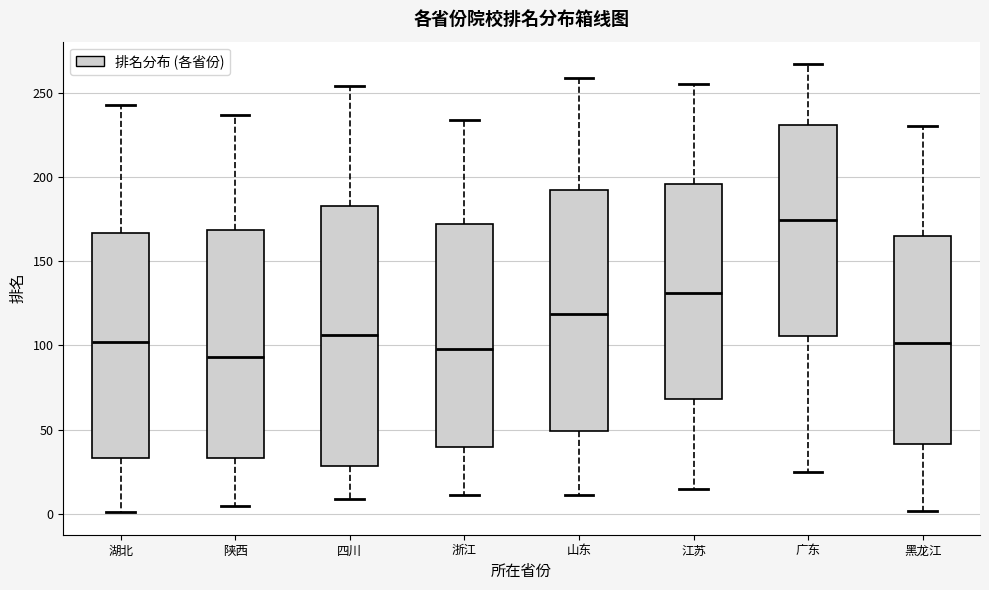

Reading left to right, transcribe this box plot: for each box, give where its median line is, the range the box spans, and where its two whiskers end, as read against the y-axis. The values are not printed on the chart, so give them approximately, as read against the axis.

湖北: median 100, box 35 to 165, whiskers 0 to 245
陕西: median 95, box 35 to 170, whiskers 5 to 235
四川: median 105, box 30 to 185, whiskers 10 to 255
浙江: median 100, box 40 to 170, whiskers 10 to 235
山东: median 120, box 50 to 190, whiskers 10 to 260
江苏: median 130, box 70 to 195, whiskers 15 to 255
广东: median 175, box 105 to 230, whiskers 25 to 265
黑龙江: median 100, box 40 to 165, whiskers 0 to 230